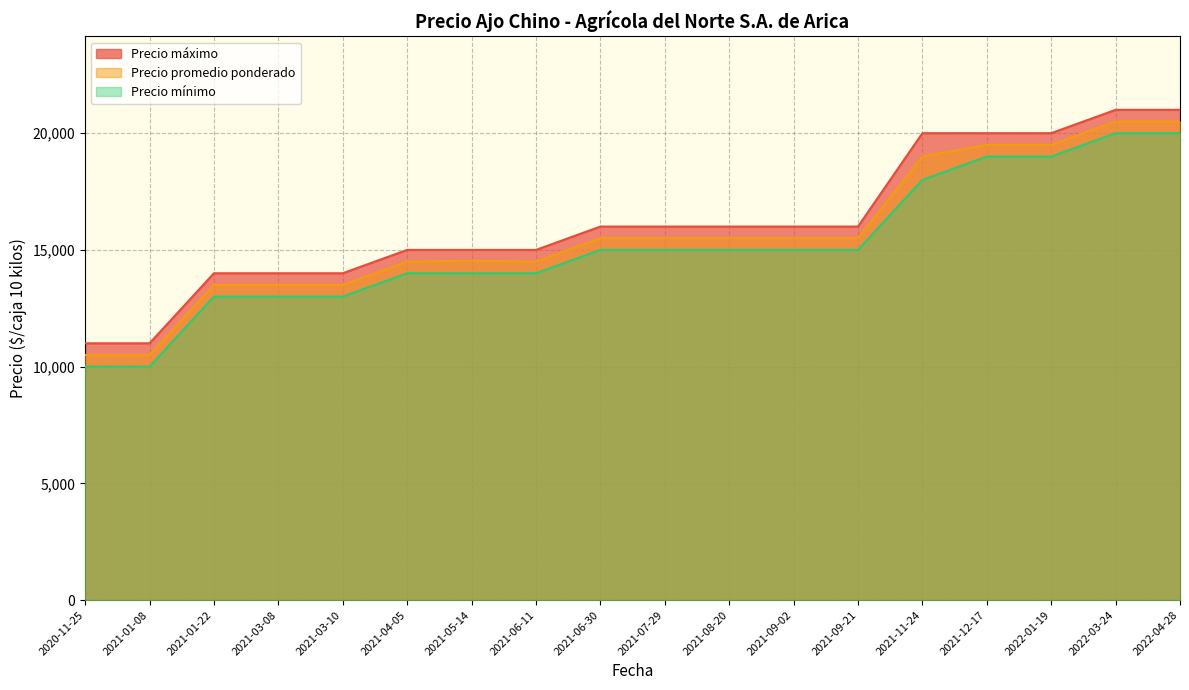

What is the total value across all series at 2021-06-11?

43500